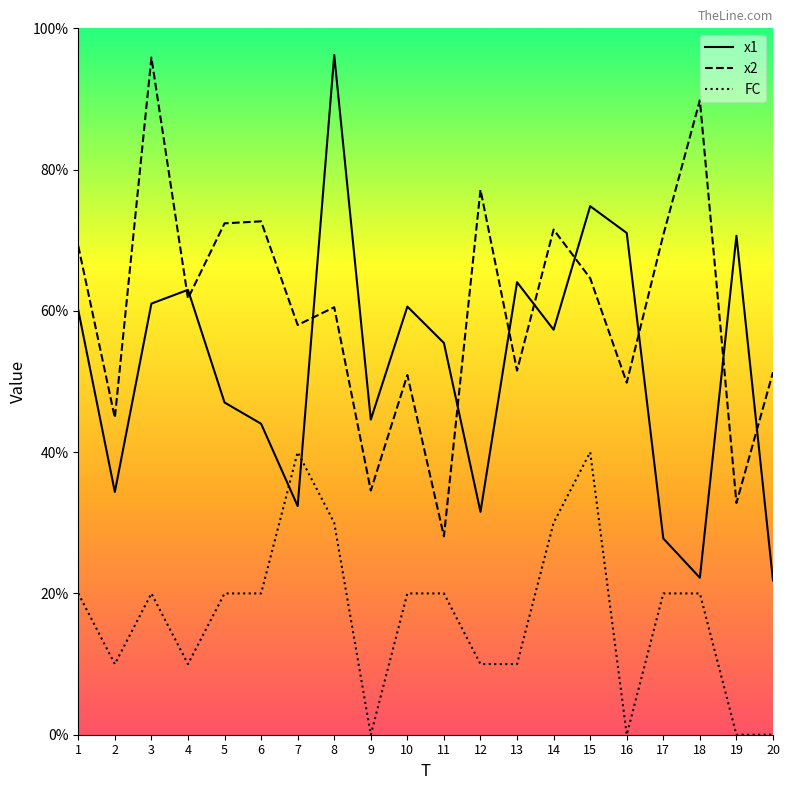

Reading left to right, transcribe all the data shown in this chart.

x1: 1=6.0	2=3.4	3=6.1	4=6.3	5=4.7	6=4.4	7=3.2	8=9.6	9=4.5	10=6.1	11=5.5	12=3.2	13=6.4	14=5.7	15=7.5	16=7.1	17=2.8	18=2.2	19=7.1	20=2.2
x2: 1=6.9	2=4.5	3=9.6	4=6.2	5=7.2	6=7.3	7=5.8	8=6.1	9=3.5	10=5.1	11=2.8	12=7.7	13=5.2	14=7.2	15=6.5	16=5.0	17=7.1	18=9.0	19=3.3	20=5.1
FC: 1=2.0	2=1.0	3=2.0	4=1.0	5=2.0	6=2.0	7=4.0	8=3.0	9=0.0	10=2.0	11=2.0	12=1.0	13=1.0	14=3.0	15=4.0	16=0.0	17=2.0	18=2.0	19=0.0	20=0.0